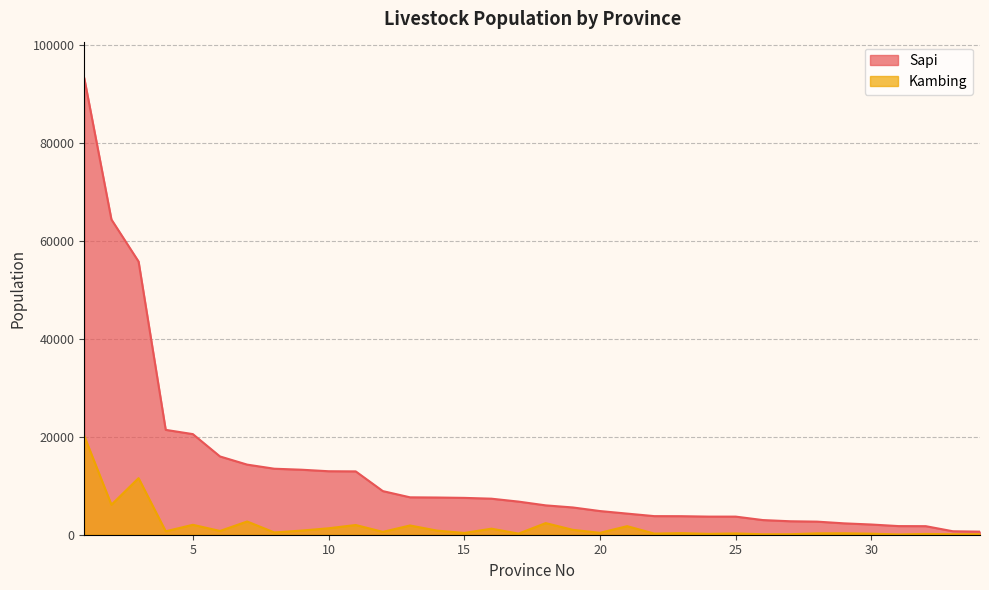

Reading left to right, what are all the values shown in this chart?

Sapi: 1=93303.4	2=64425.2	3=55835.2	4=21431.7	5=20562.2	6=15994.4	7=14328.3	8=13489.3	9=13286.0	10=12974.8	11=12944.0	12=8912.0	13=7645.3	14=7602.7	15=7529.8	16=7365.6	17=6767.3	18=5999.5	19=5570.9	20=4837.5	21=4315.2	22=3800.3	23=3787.5	24=3702.2	25=3699.5	26=2995.0	27=2752.6	28=2673.0	29=2321.9	30=2086.0	31=1762.9	32=1748.1	33=707.5	34=626.5
Kambing: 1=20166.2	2=6129.9	3=11563.4	4=701.7	5=2028.5	6=771.5	7=2703.1	8=467.0	9=843.3	10=1317.9	11=1984.4	12=584.4	13=1890.6	14=837.6	15=362.4	16=1234.3	17=230.7	18=2375.4	19=996.4	20=391.1	21=1748.7	22=234.9	23=323.1	24=175.9	25=261.7	26=95.8	27=102.0	28=276.9	29=292.9	30=211.1	31=59.4	32=158.9	33=100.0	34=103.9